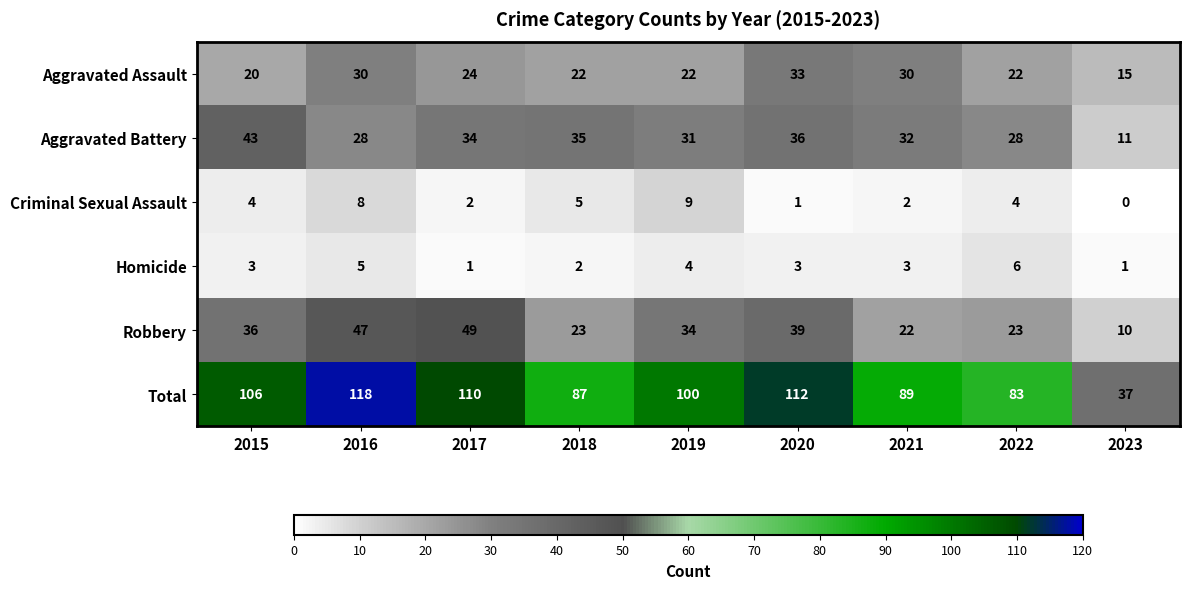

Where does the Total series first go above 100?

2015